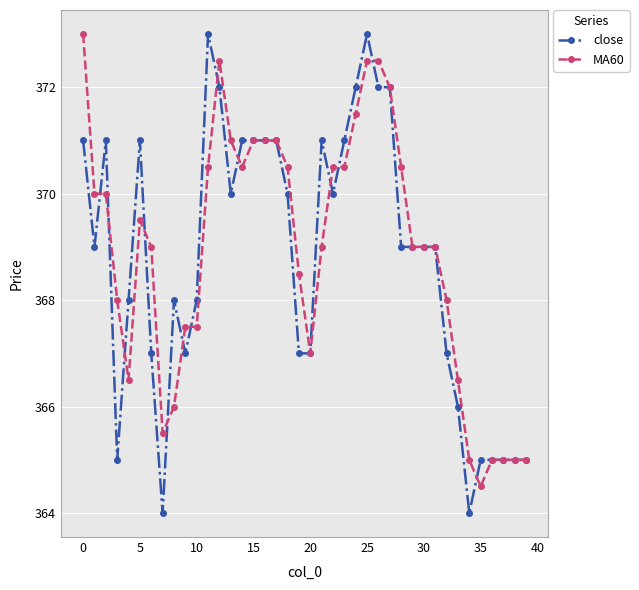

Which series has the widest spread of values?

close